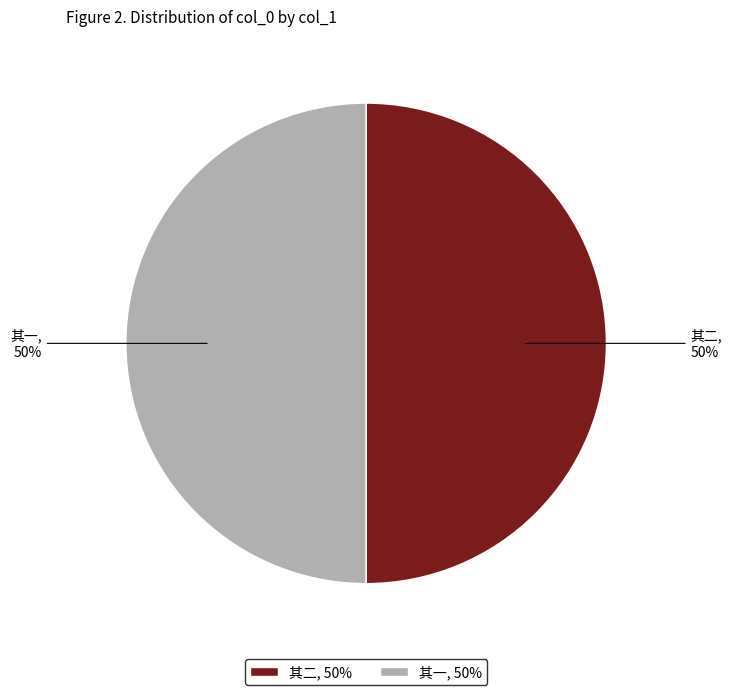

To the nearest percent, what is the average slice percentage?

50%